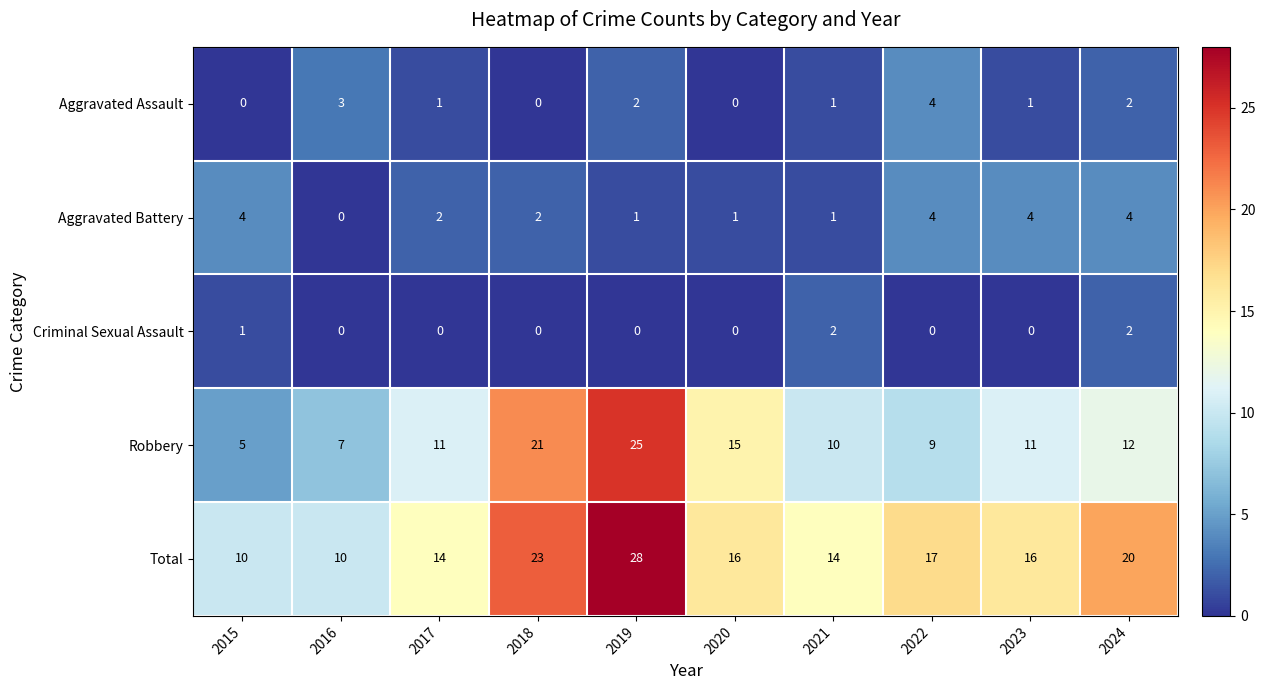

At which category is the sum across all series the highest?

2019